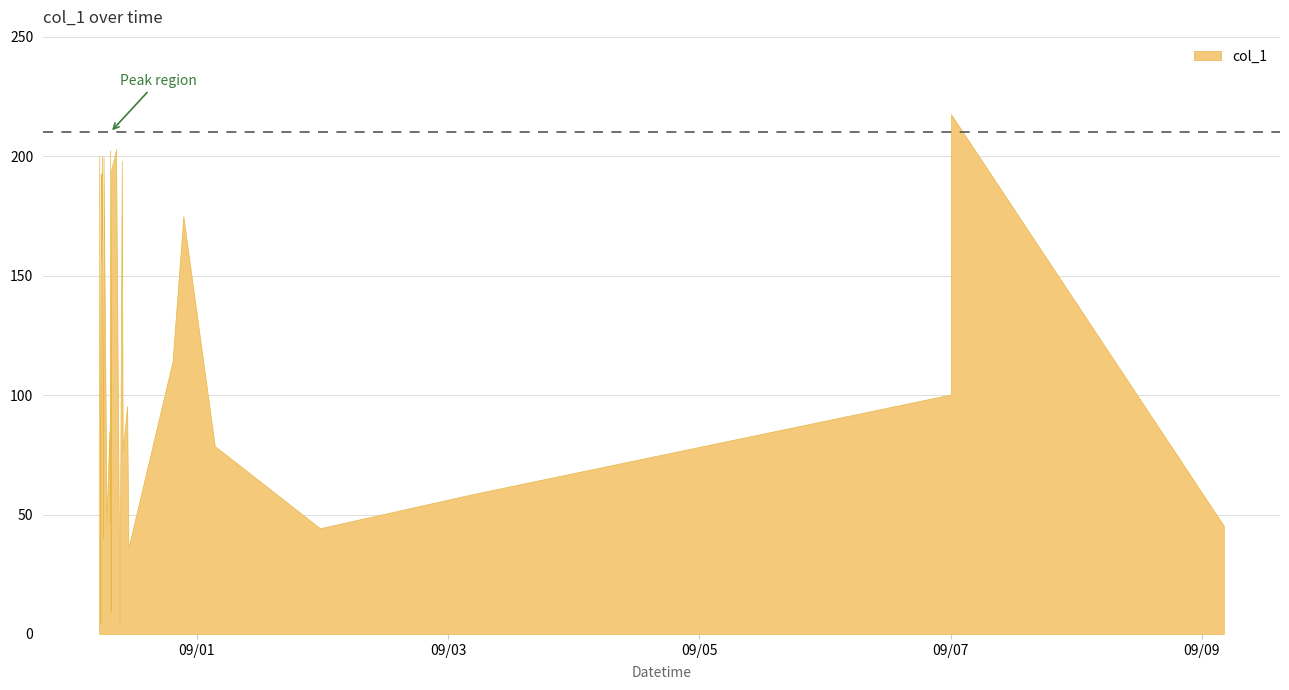

Which label corresponds to the smallest value in the chart?

2018-08-31 09:14:38